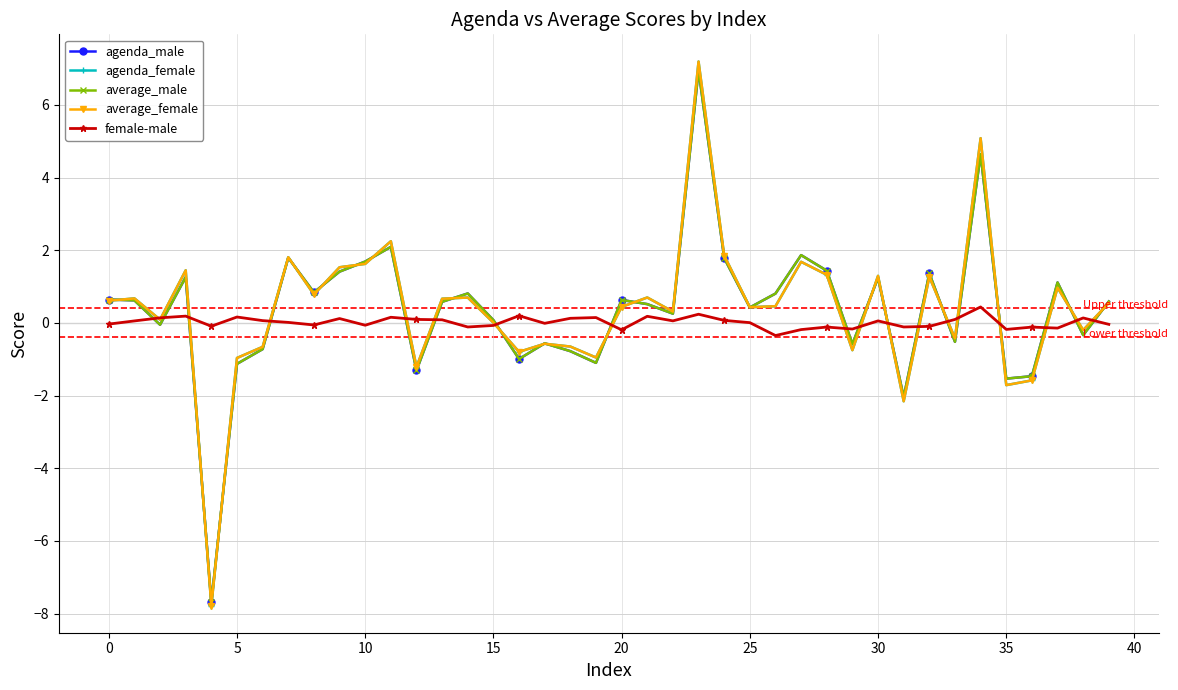

What is the smallest value displayed?

-7.8